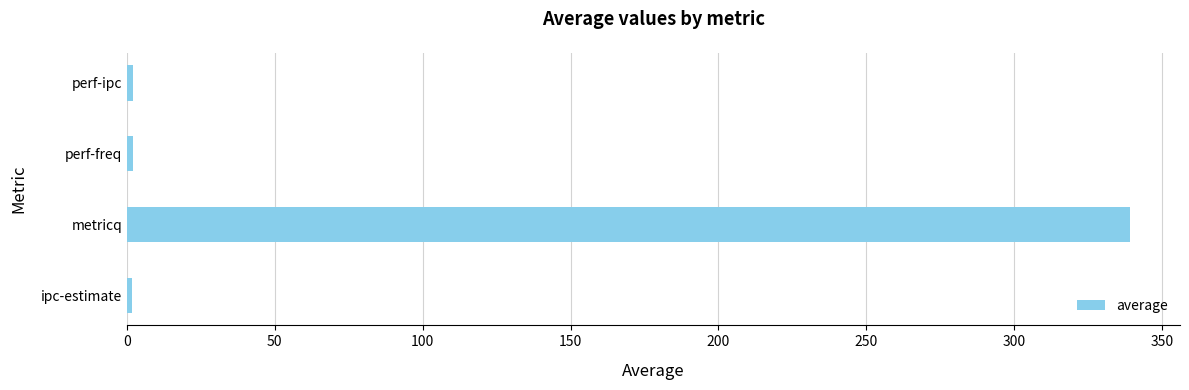

What is the difference between the maximum and minimum values?

337.4